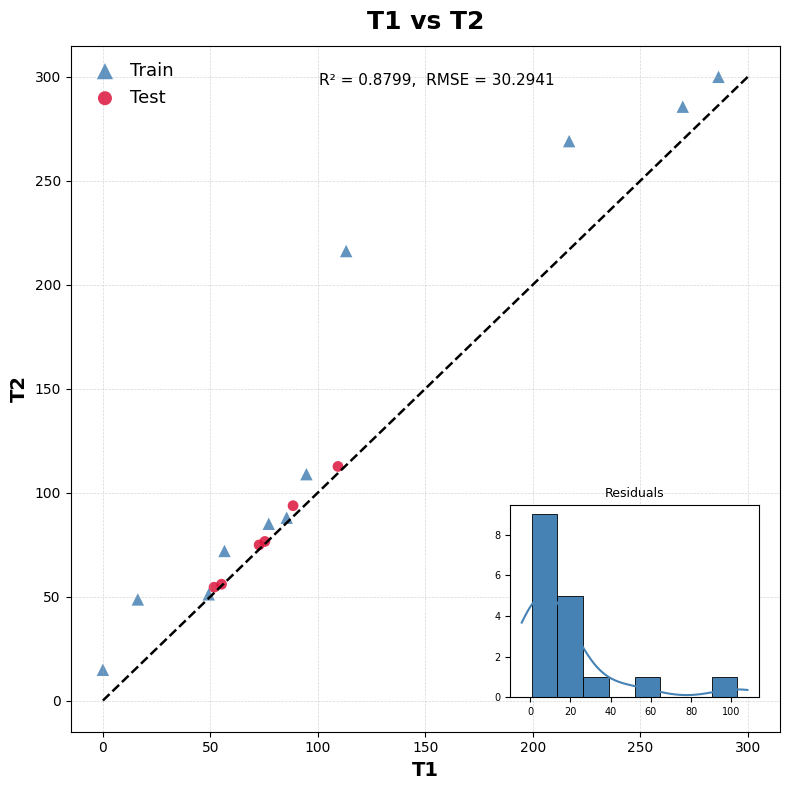

Which series reaches the maximum Y coordinate?

Train